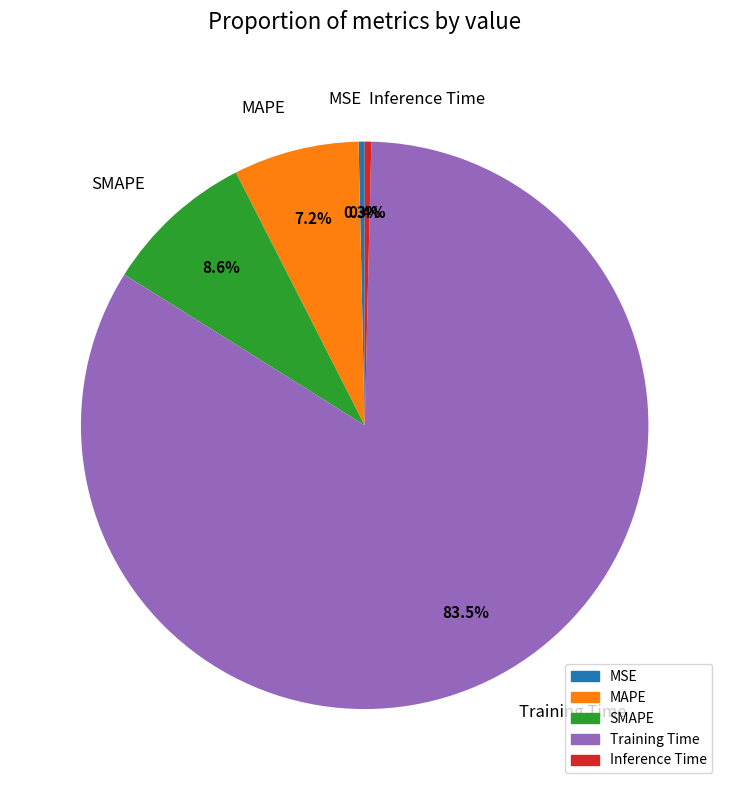

Count the number of slices in the pie.

5